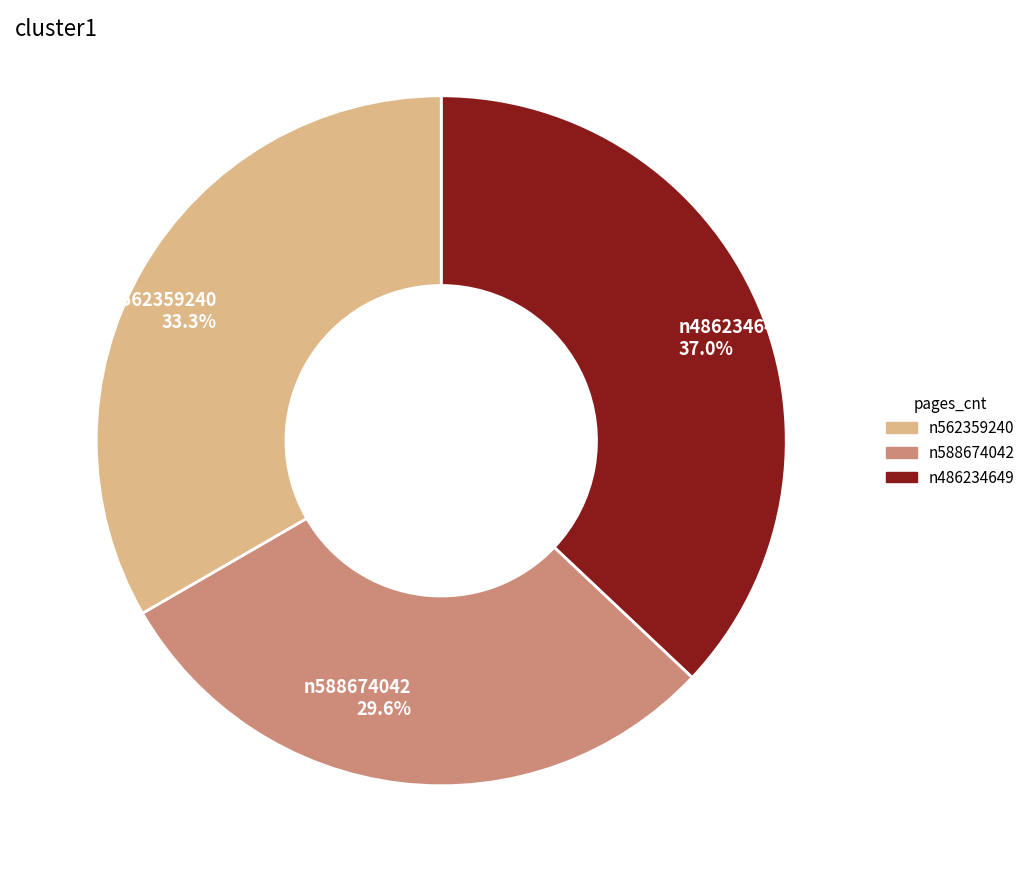

Which slice is the smallest?

n588674042